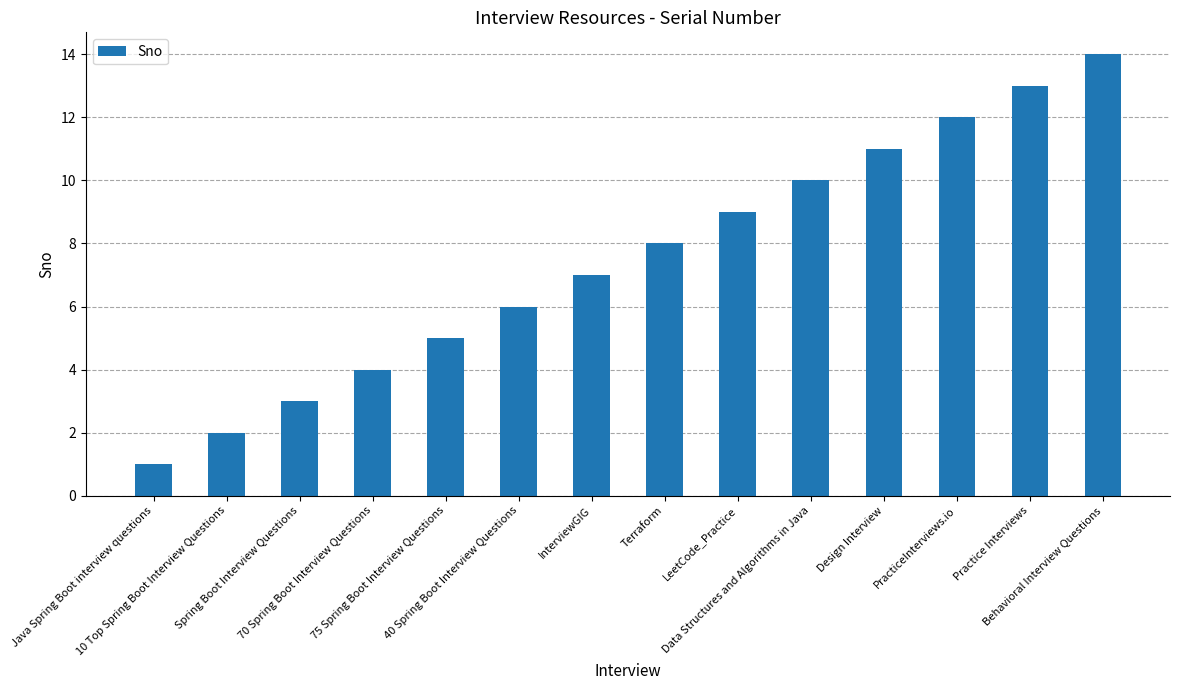

What is the maximum value shown in the chart?

14